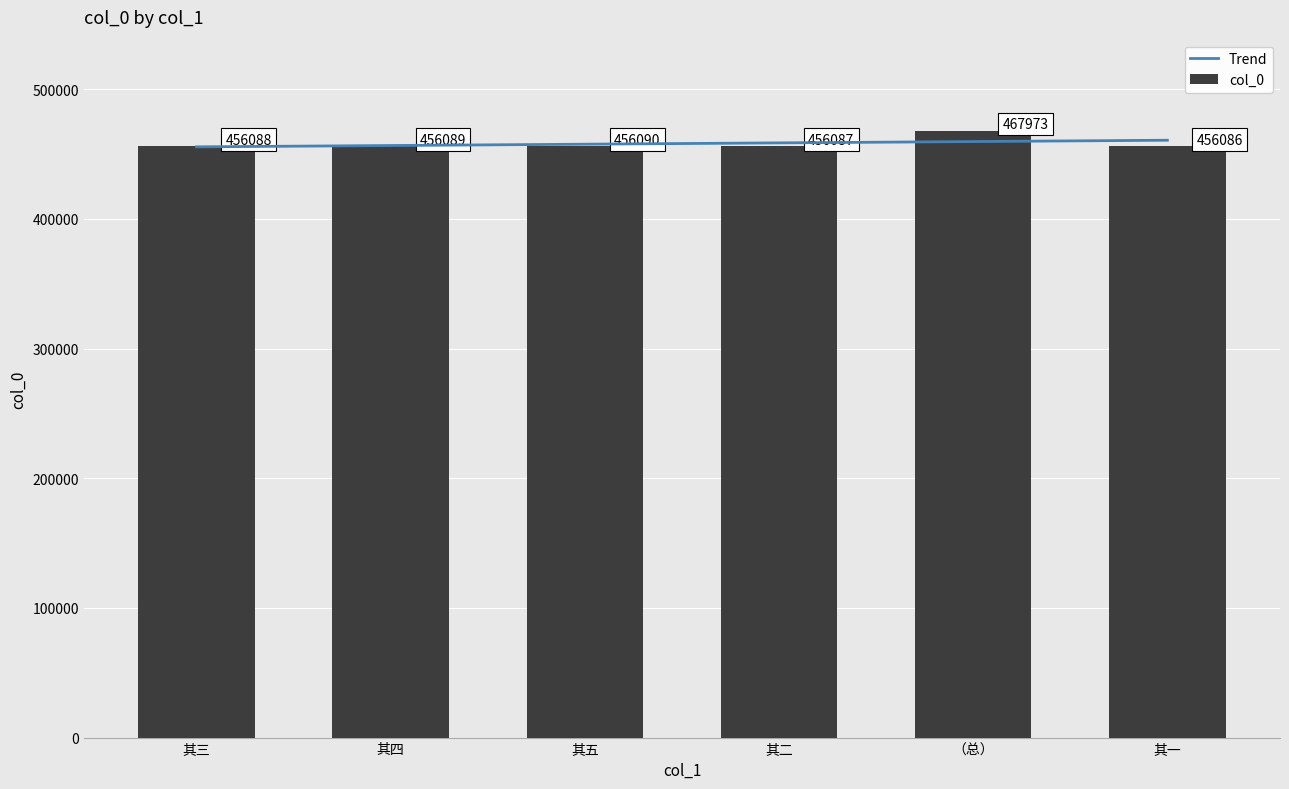

Reading left to right, list all the values displayed in this chart.

456088	456089	456090	456087	467973	456086